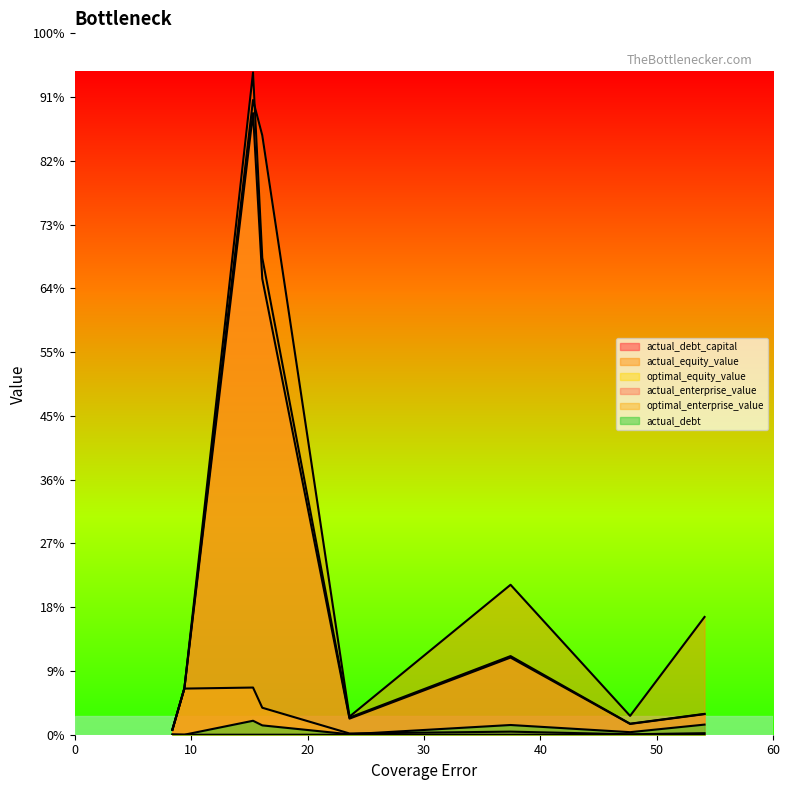

True or false: optimal_enterprise_value and actual_debt cross at least once.

False